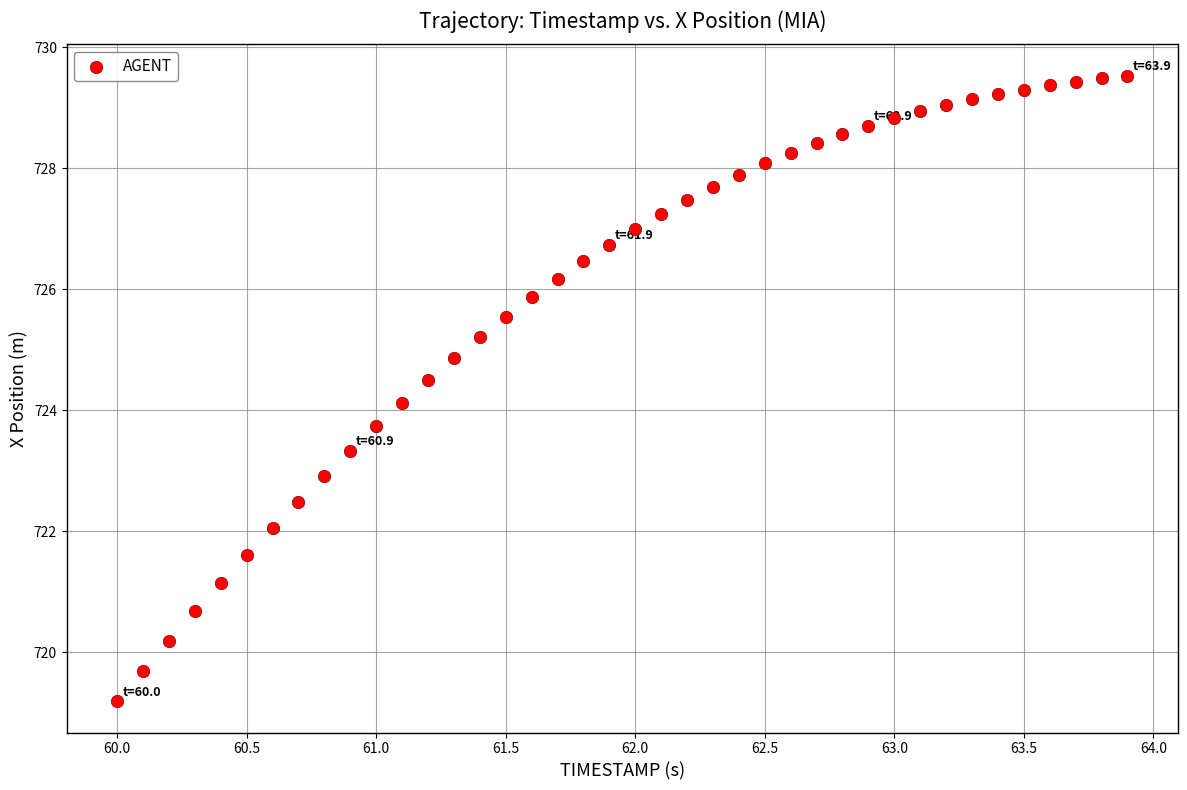

What is the range of Y values (max minus min)?

10.3